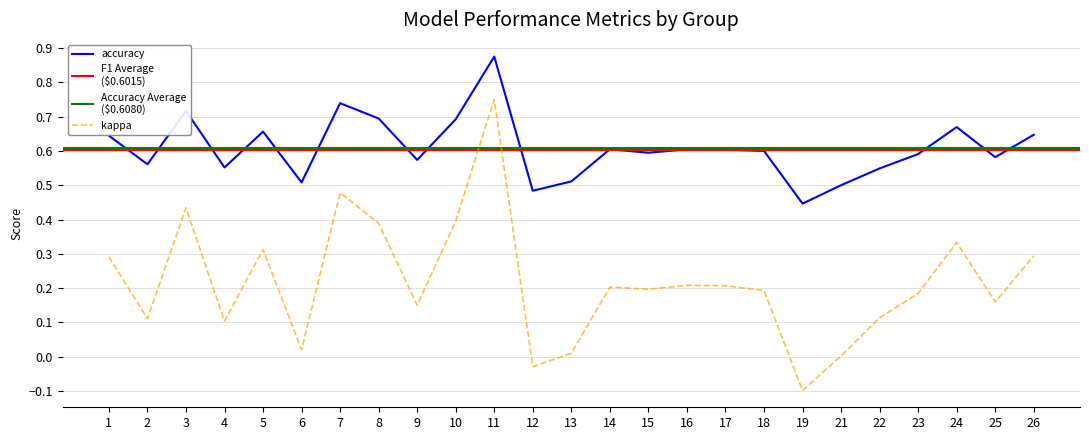

Which category has the highest value in the accuracy series?

11